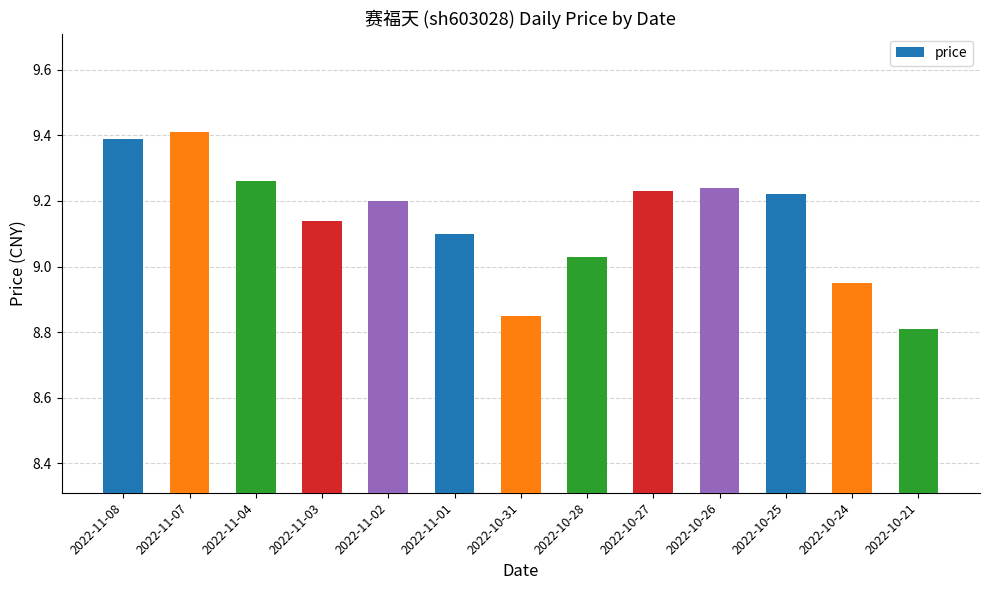

What is the difference between the values at 2022-11-01 and 2022-11-02?

0.1